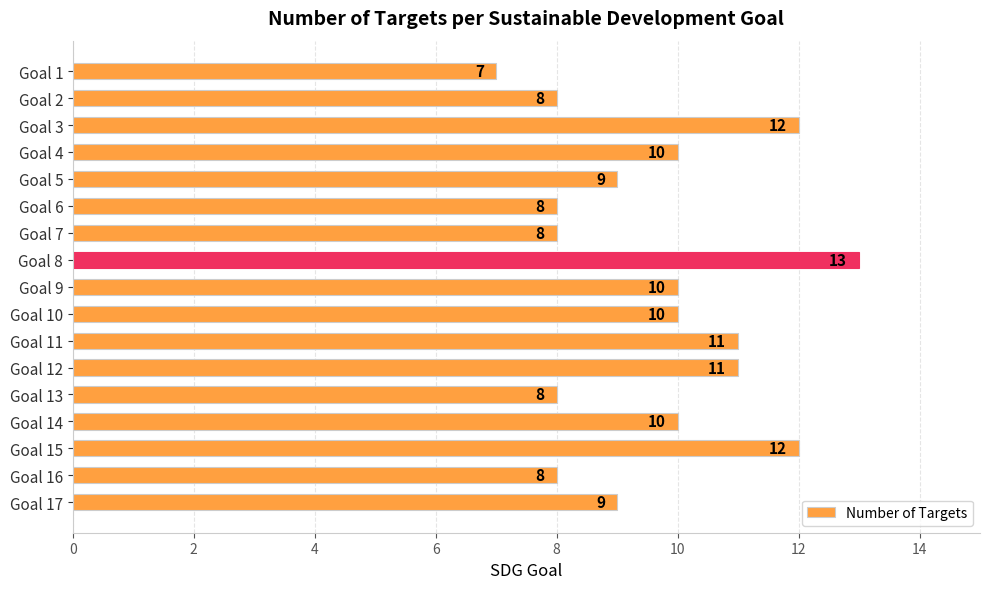

What is the difference between the maximum and second lowest values?

5